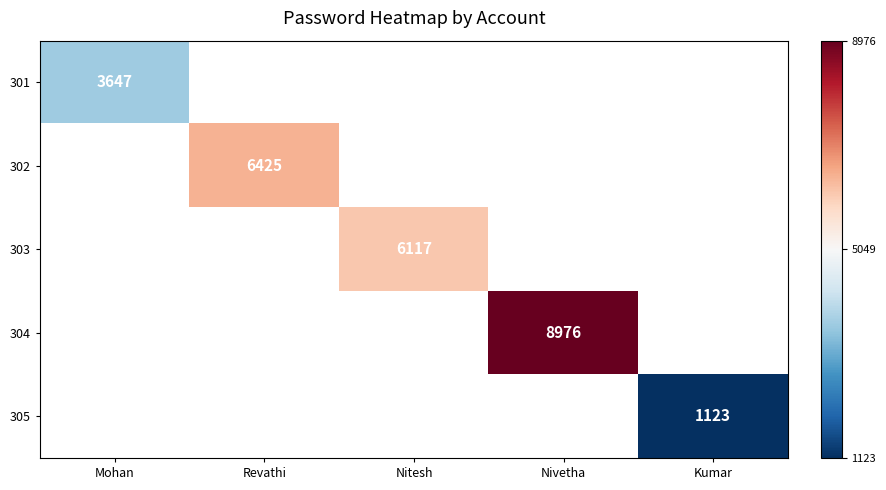

Is it true that 305 equals 1123 at Kumar?

True